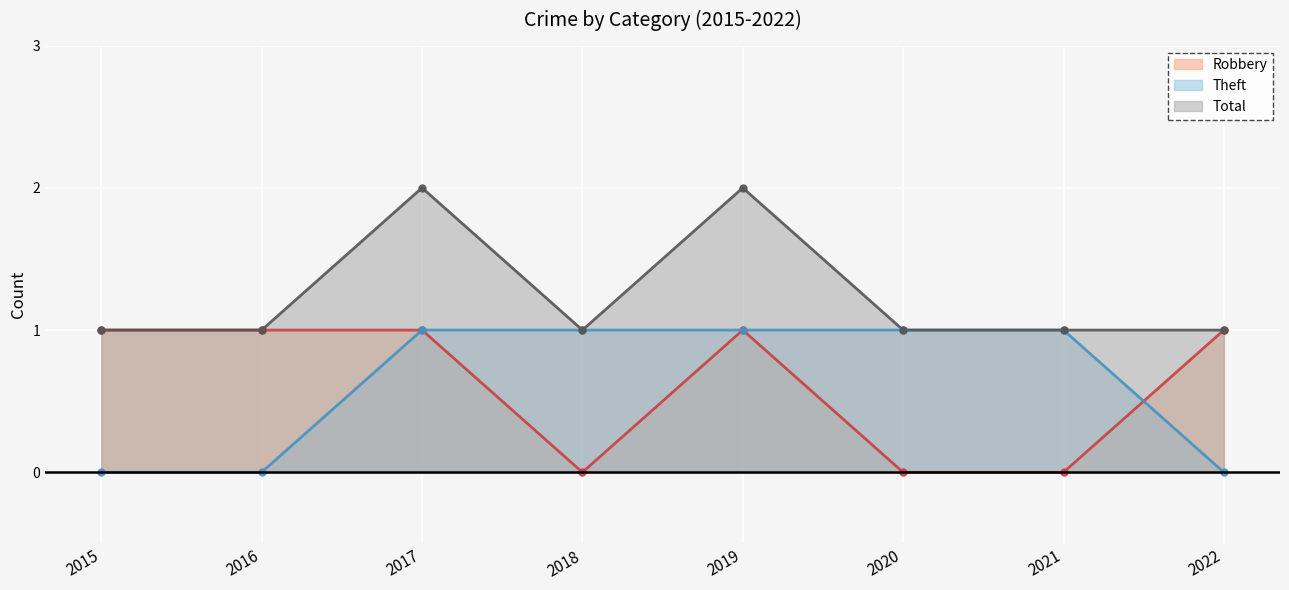

At which category does Total reach its first local valley?

2018